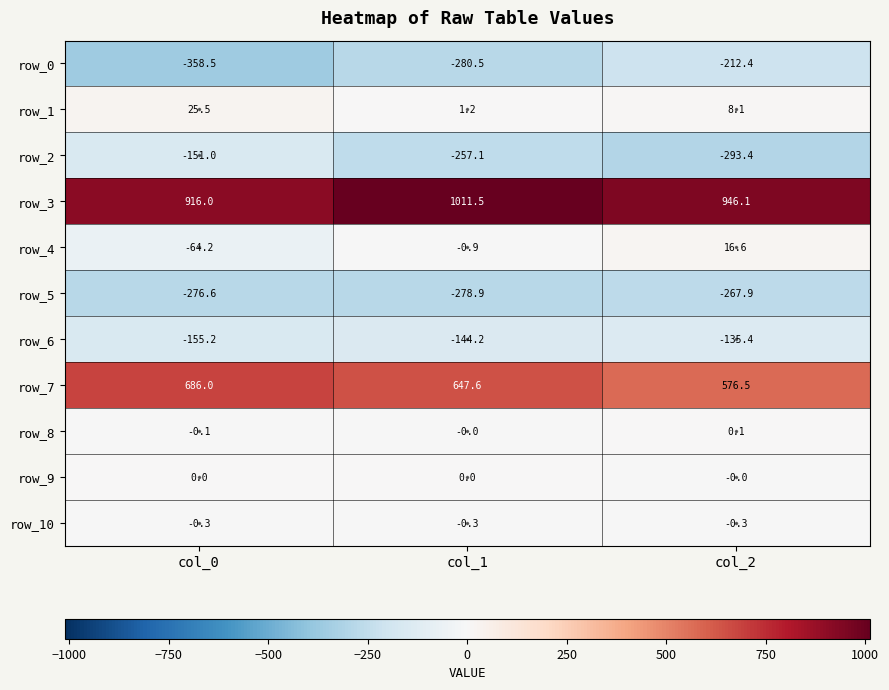

Rank the categories by row_6 value from lowest to highest.

col_0, col_1, col_2